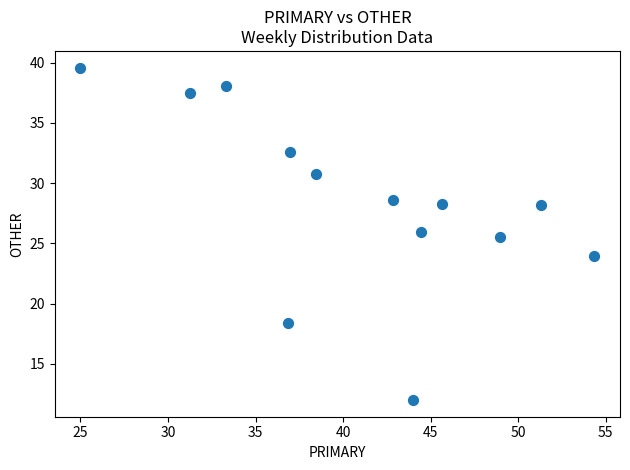

What is the range of X values (max minus min)?

29.3